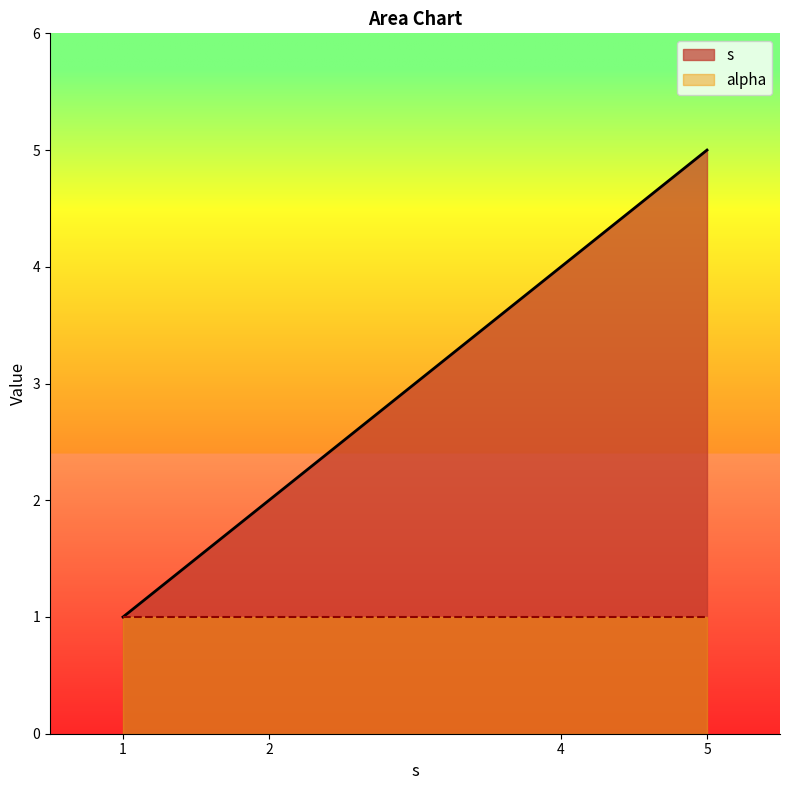

Which series has the largest total across all categories?

s